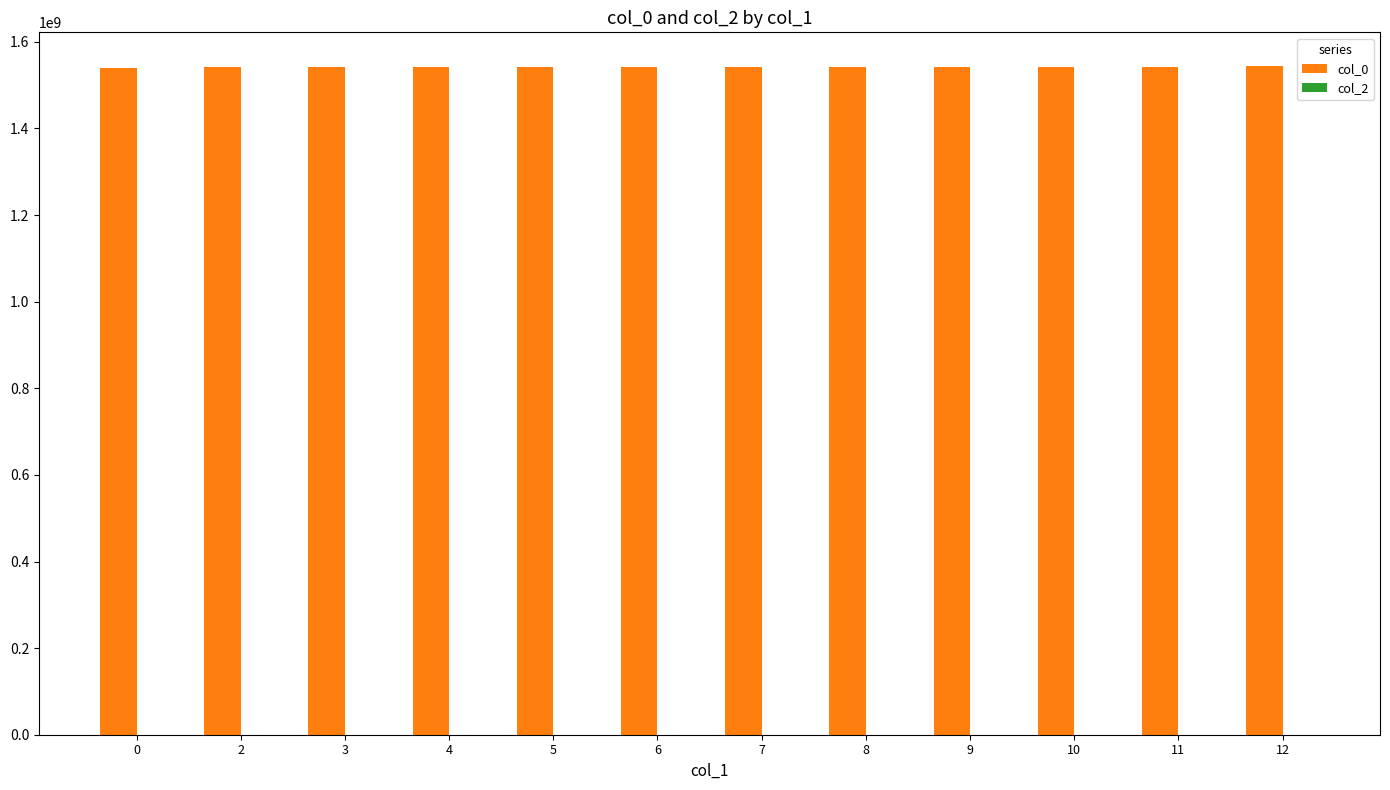

Does the chart contain stacked bars?

No